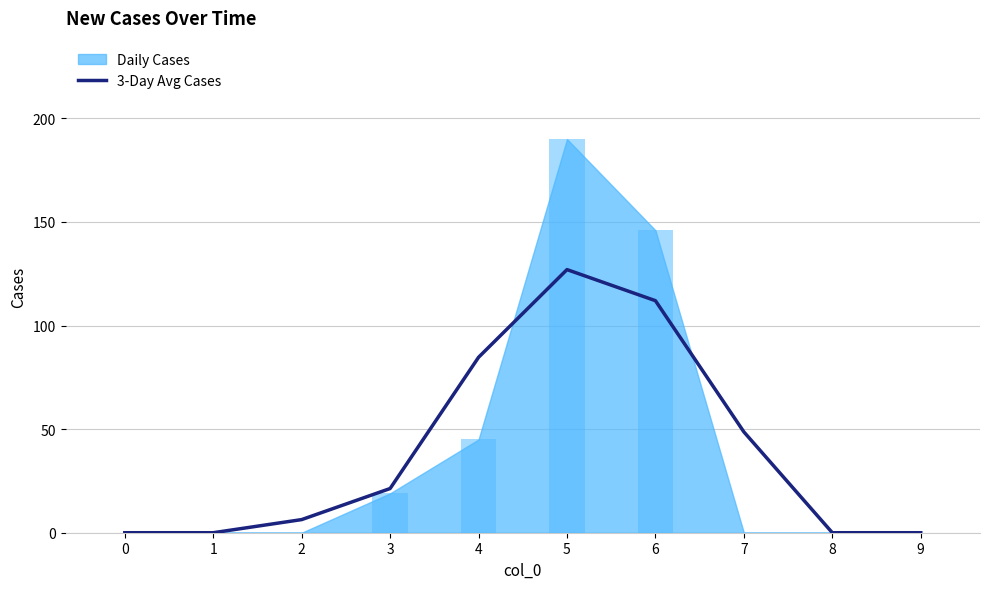

The value at 9 is 0.0. True or false?

True